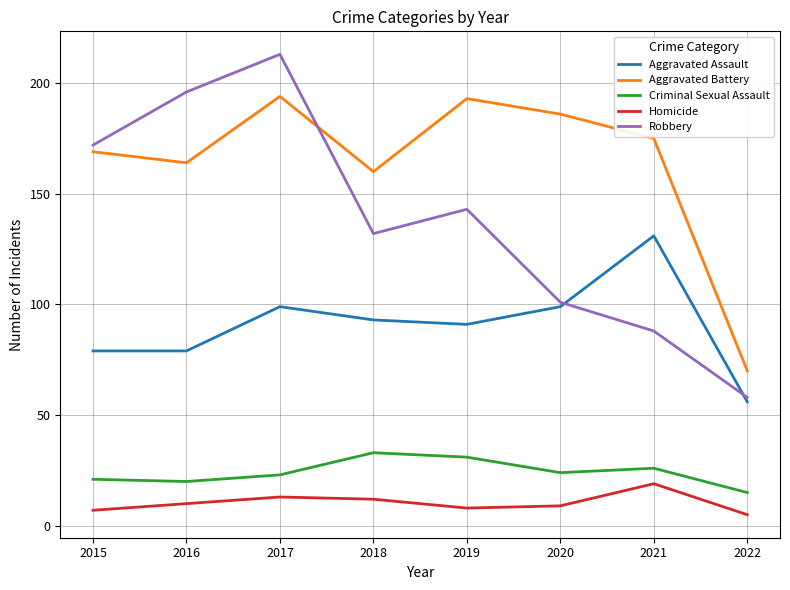

Rank the series by their maximum value, from lowest to highest.

Homicide, Criminal Sexual Assault, Aggravated Assault, Aggravated Battery, Robbery